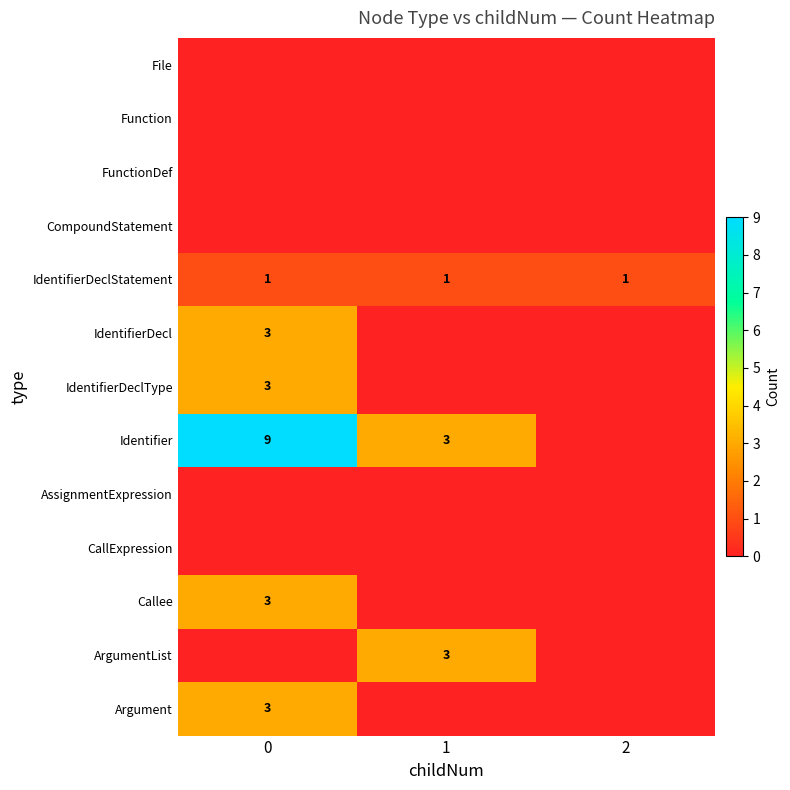

Is it true that row_2 equals 0 at 1?

True